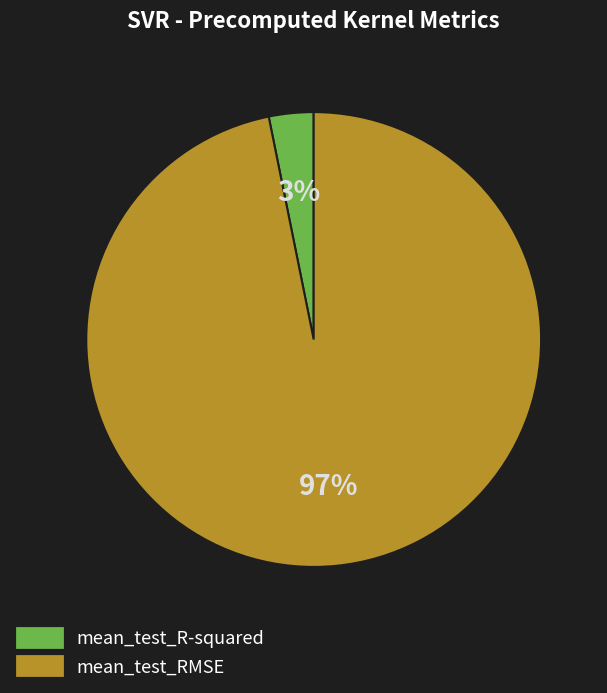

What percentage is the mean_test_R-squared slice, to the nearest percent?

3%